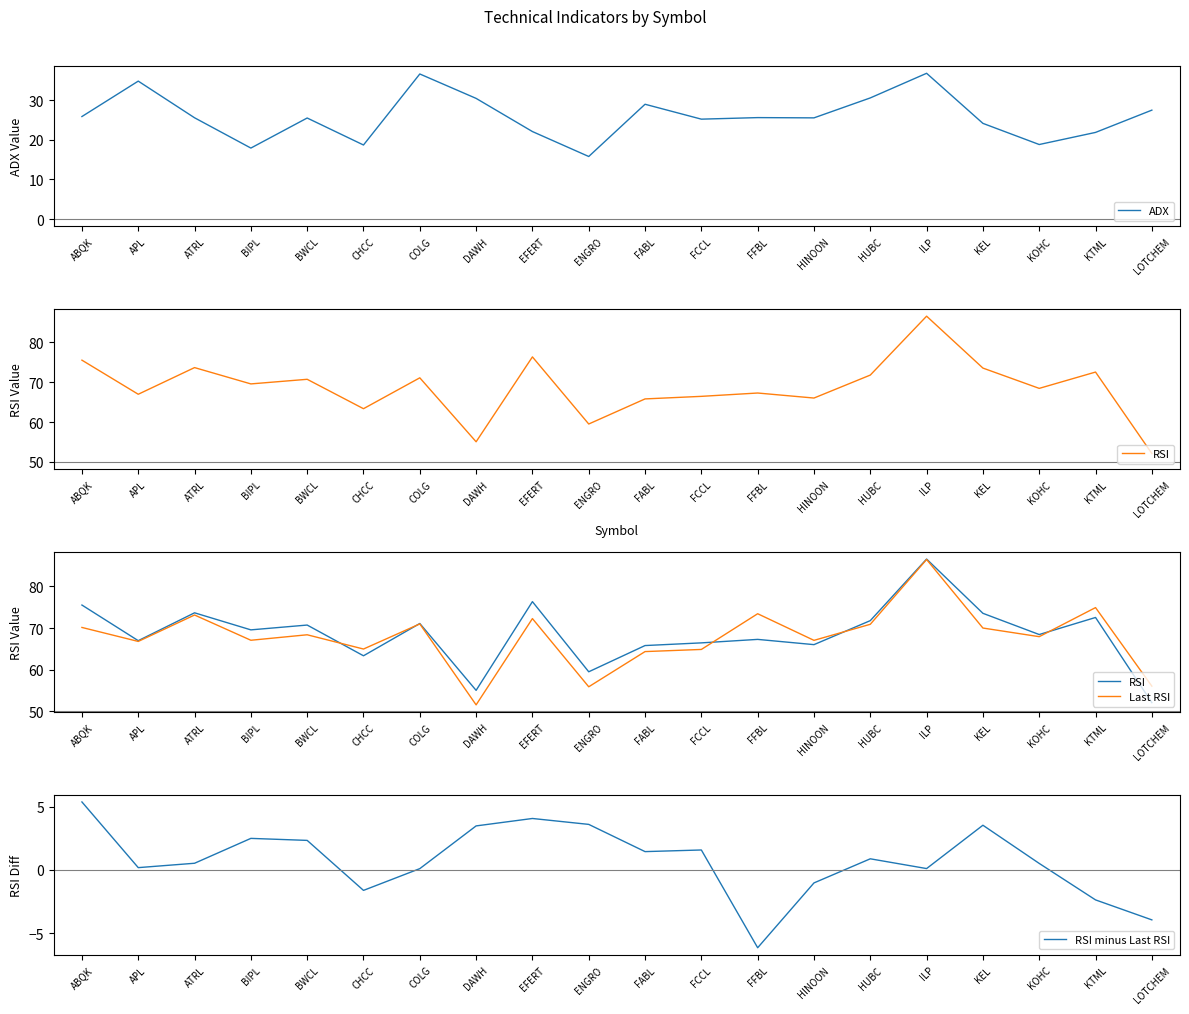

Does the chart have visible grid lines?

No